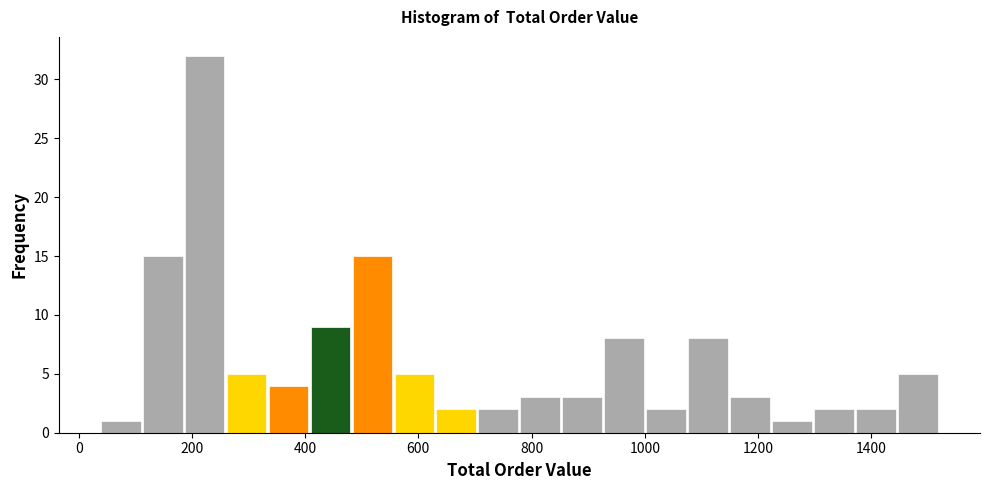

Around what value on the x-axis is the tallest bar? Give the approximate position of its centre, as read against the axis.

220